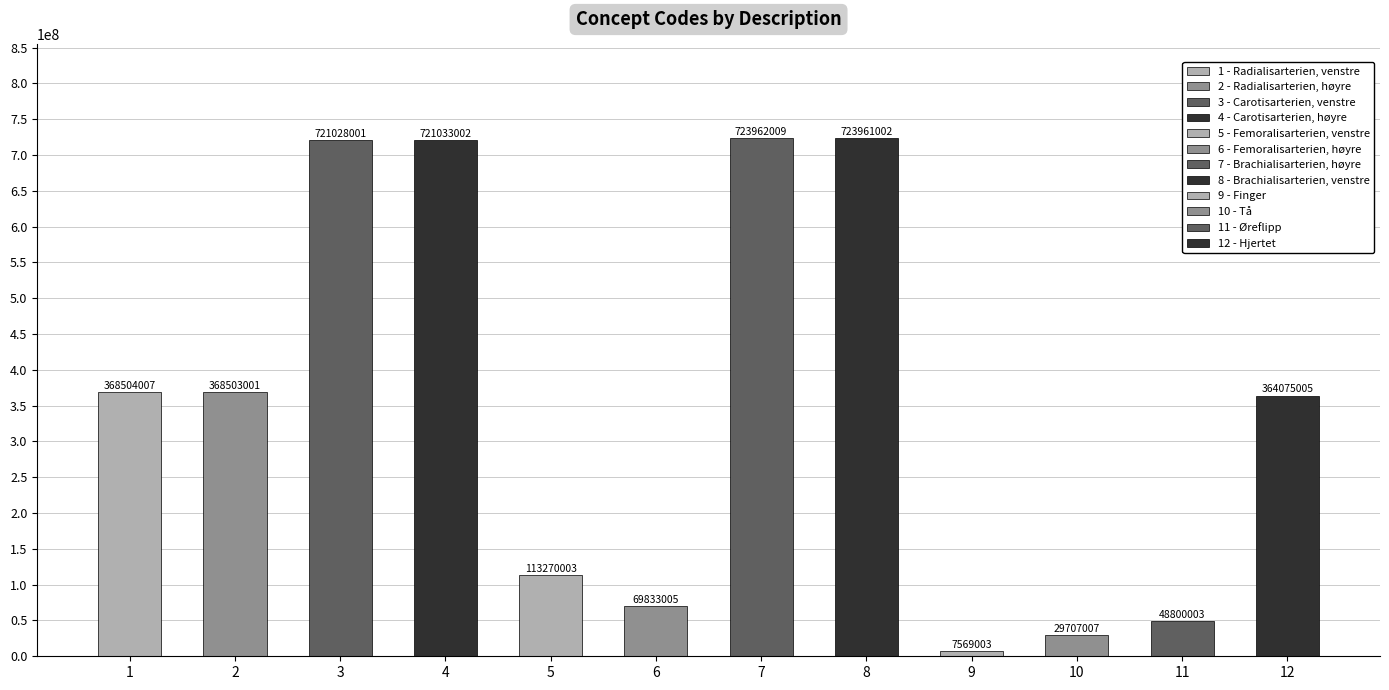

What is the difference between the maximum and minimum values?

716393006